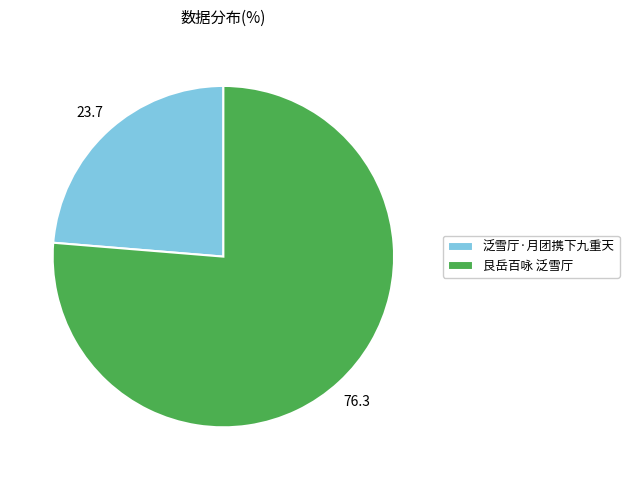

Combined, do 泛雪厅·月团携下九重天 and 艮岳百咏 泛雪厅 account for over 50%?

Yes